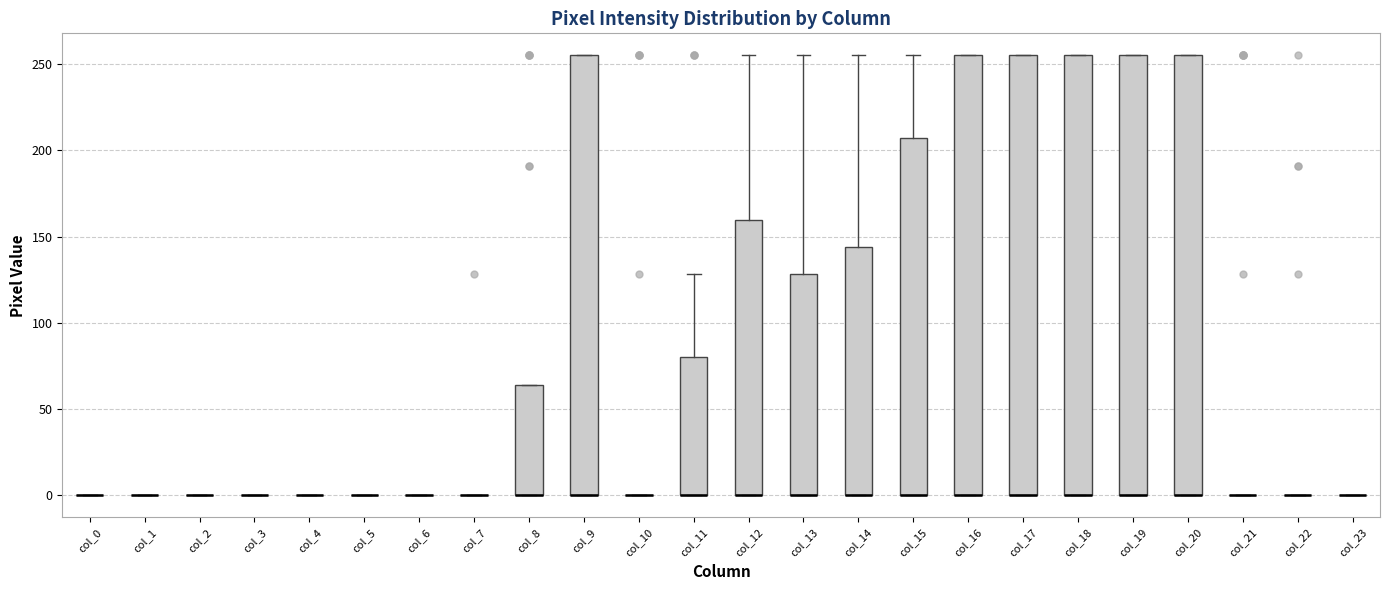

Where is the lower edge of the box for col_11 on the y-axis? The values are not printed on the chart, so give them approximately, as read against the axis.

0